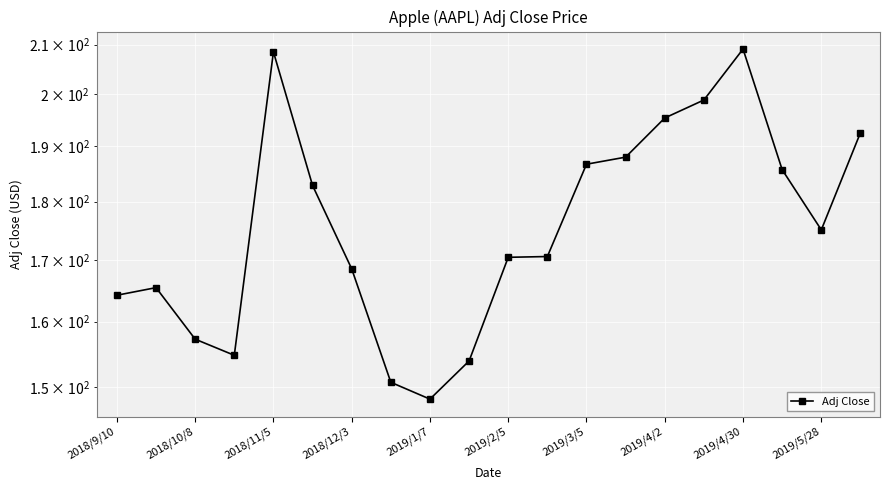

What is the change in value from 2019/4/2 to 14?

+44.7